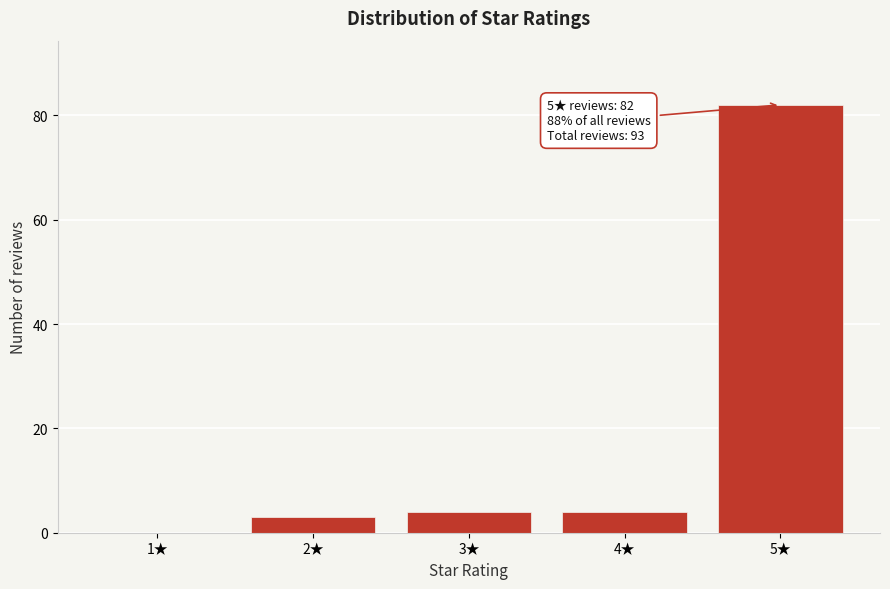

Reading left to right, transcribe all the data shown in this chart.

1★=0	2★=3	3★=4	4★=4	5★=82